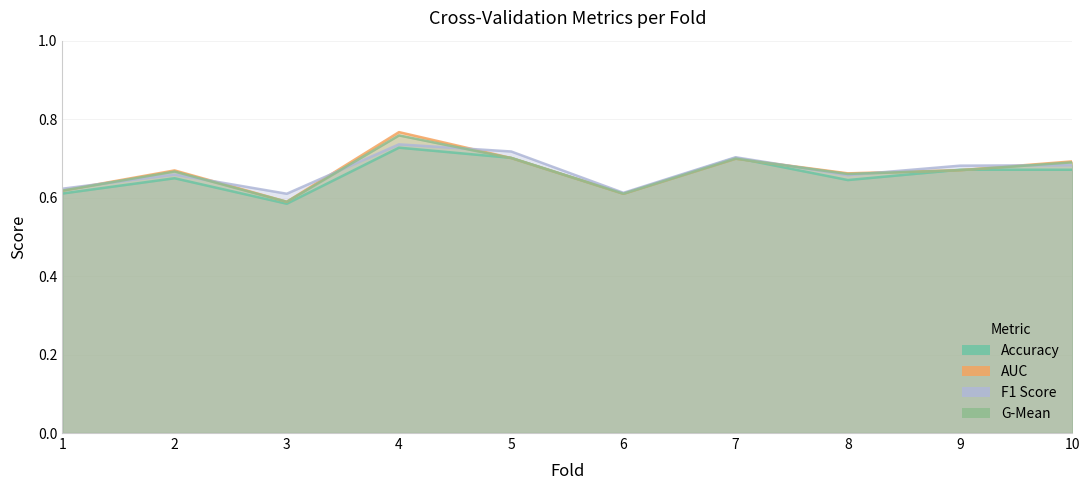

How many series are shown in this chart?

4